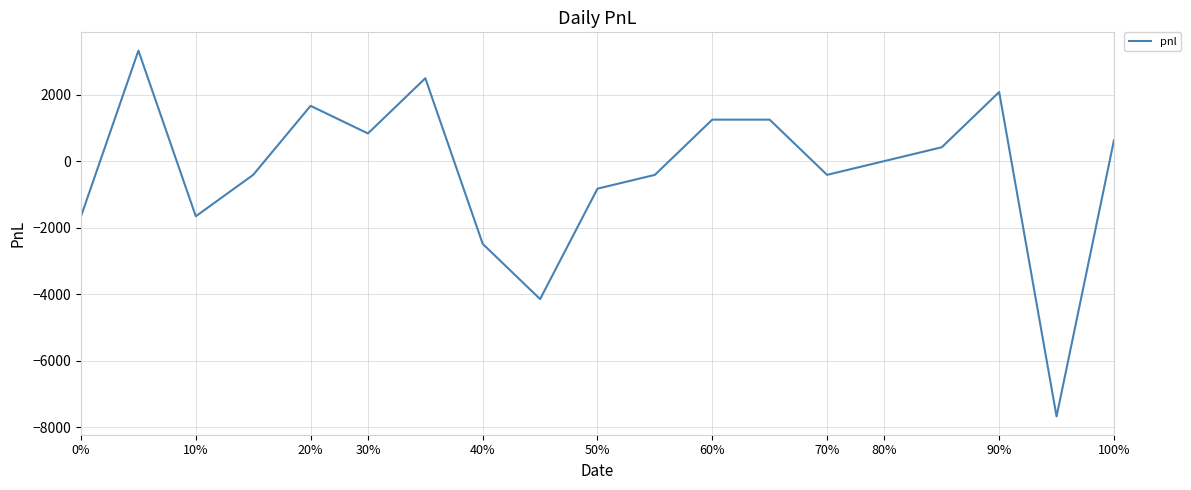

What is the greatest value displayed?

3320.0